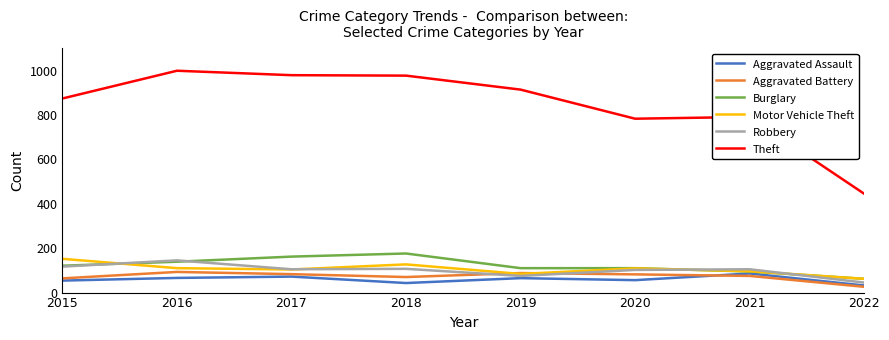

The value of Aggravated Battery at 2016 is 93. True or false?

True